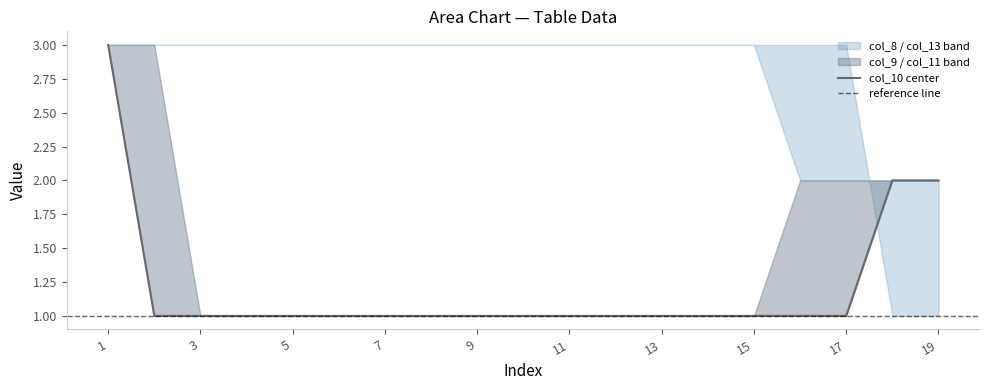

At which label is col_10 closest to 2?

18